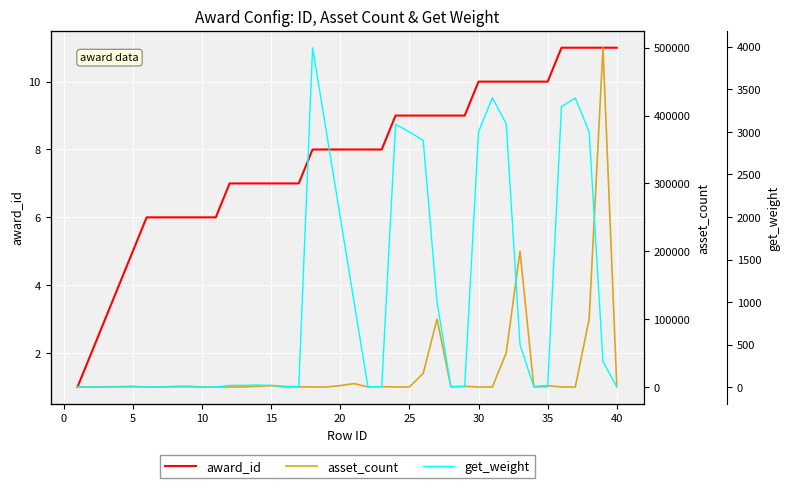

Is it true that award_id equals 16 at 30?

False